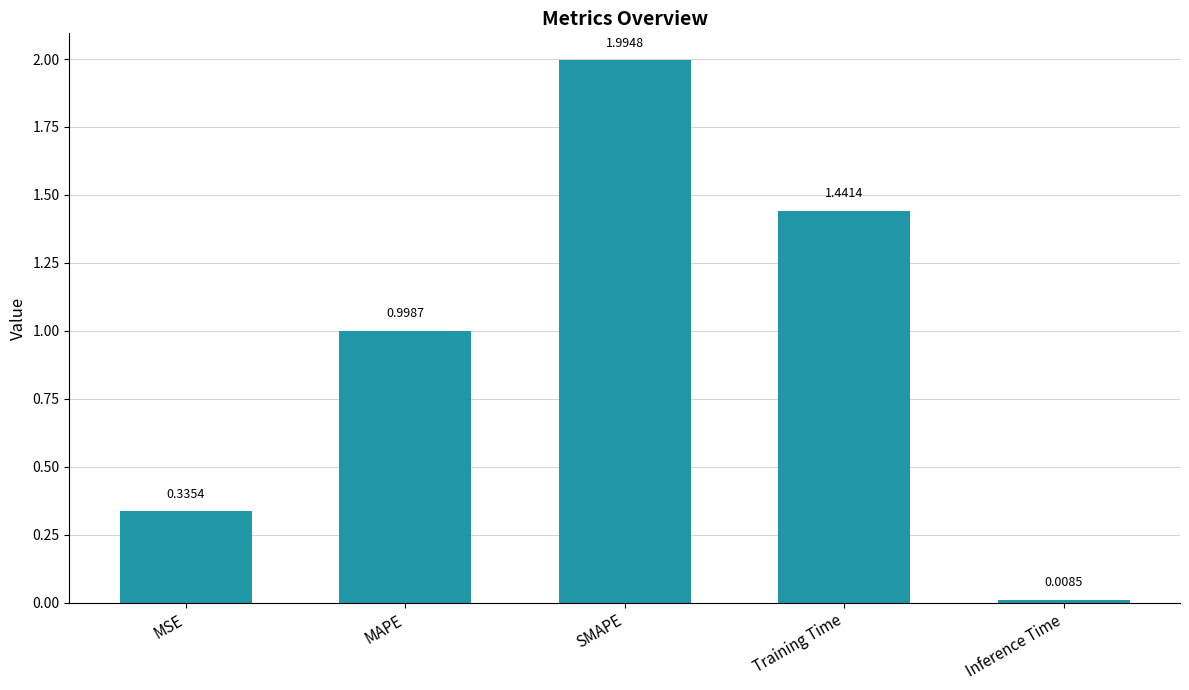

What is the ratio of the value at MAPE to the value at Training Time?

0.7